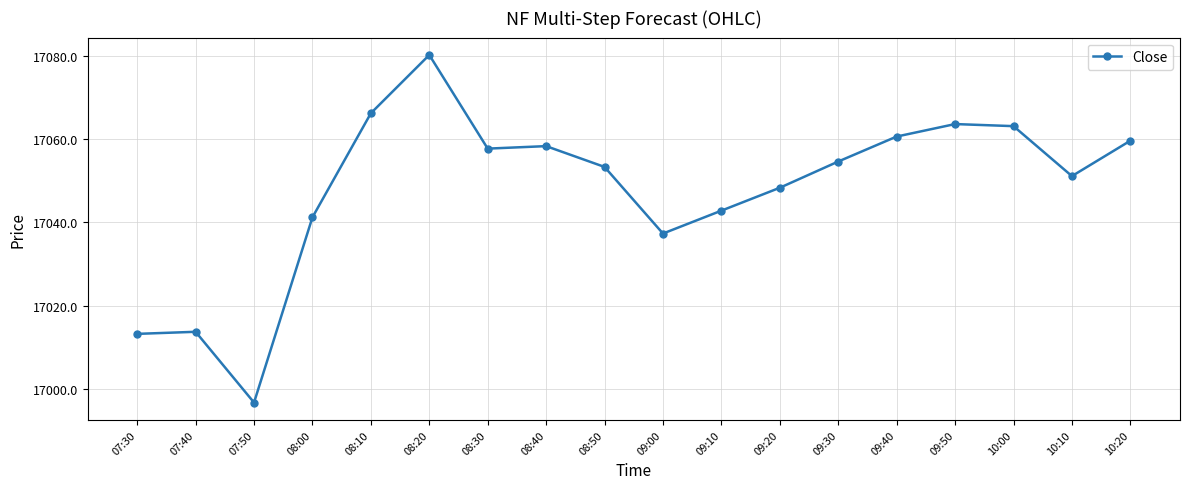

The chart shows a value of 10537.5 at 08:50. True or false?

False